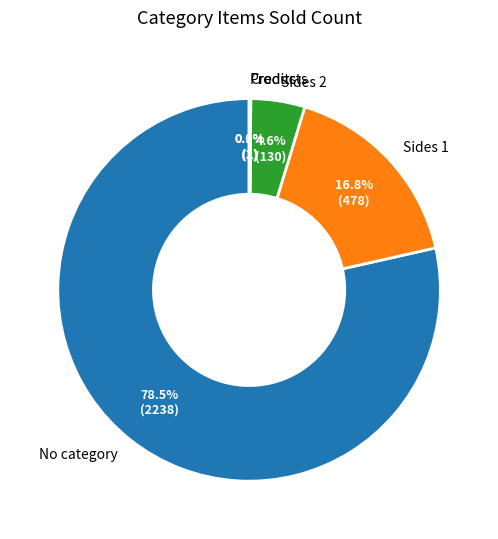

Which has a higher value, No category or Sides 1?

No category